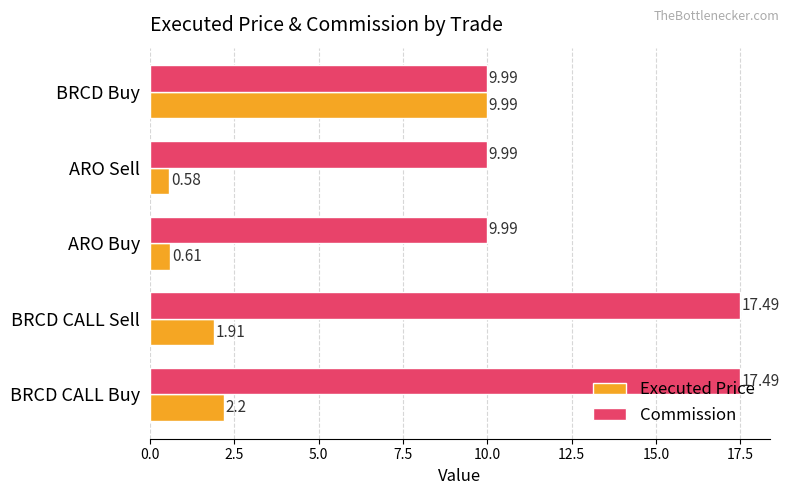

What is the difference between the maximum and minimum values in the Commission series?

7.5